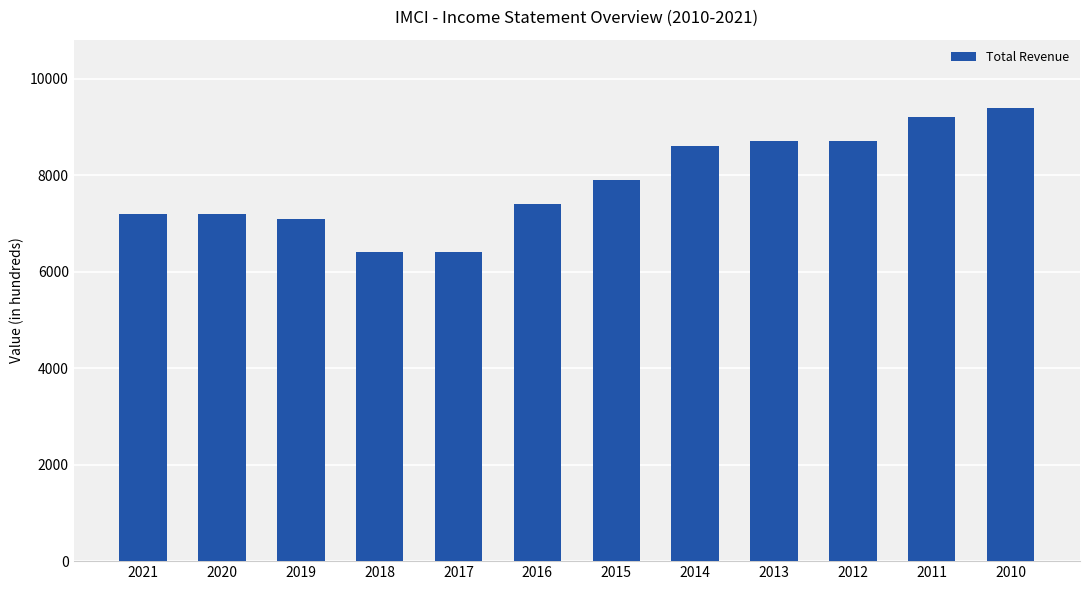

True or false: the data shows 5342 at 2010.

False